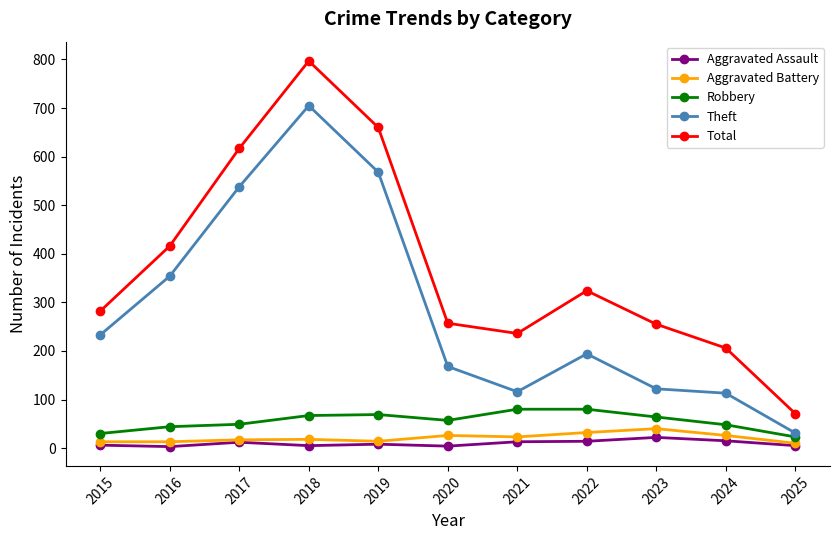

True or false: Robbery and Theft cross at least once.

False